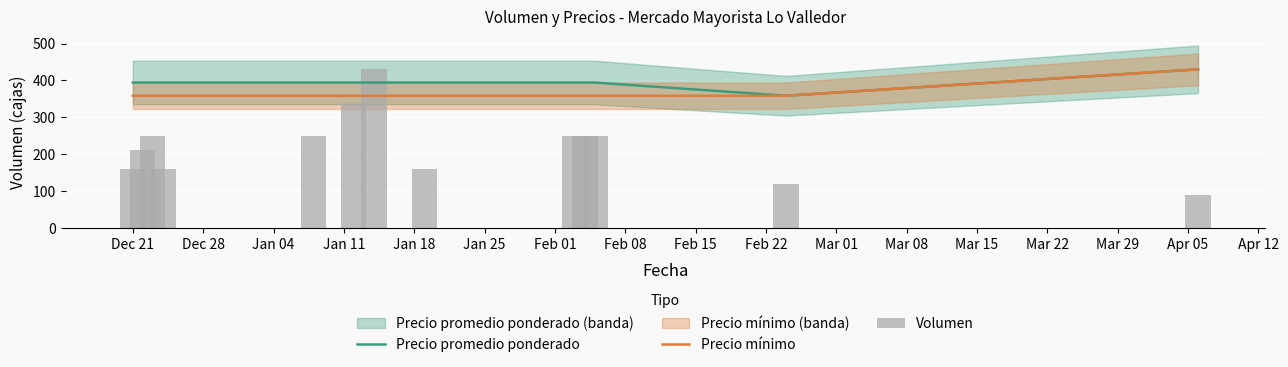

What is the highest value of the Precio mínimo series?

430.0